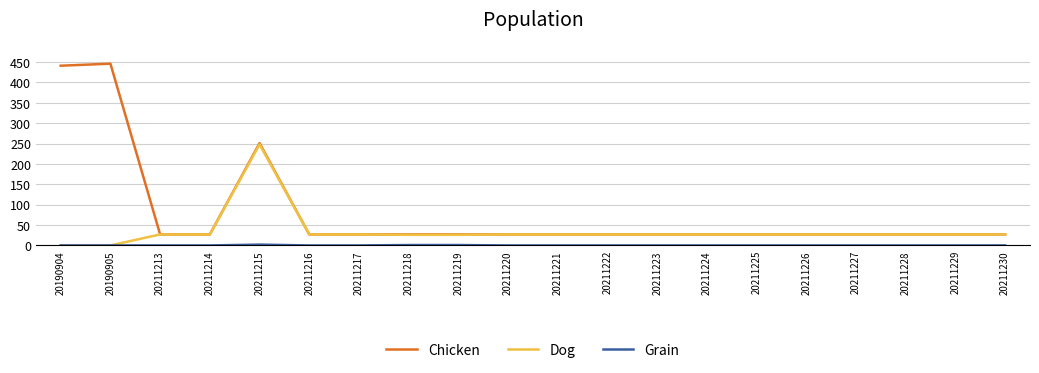

The value of Chicken at 20211215 is 251. True or false?

True